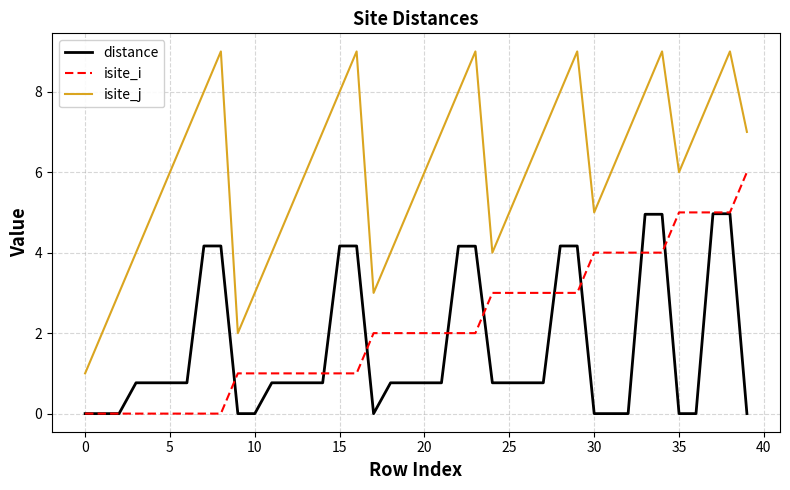

Which series has the widest spread of values?

isite_j